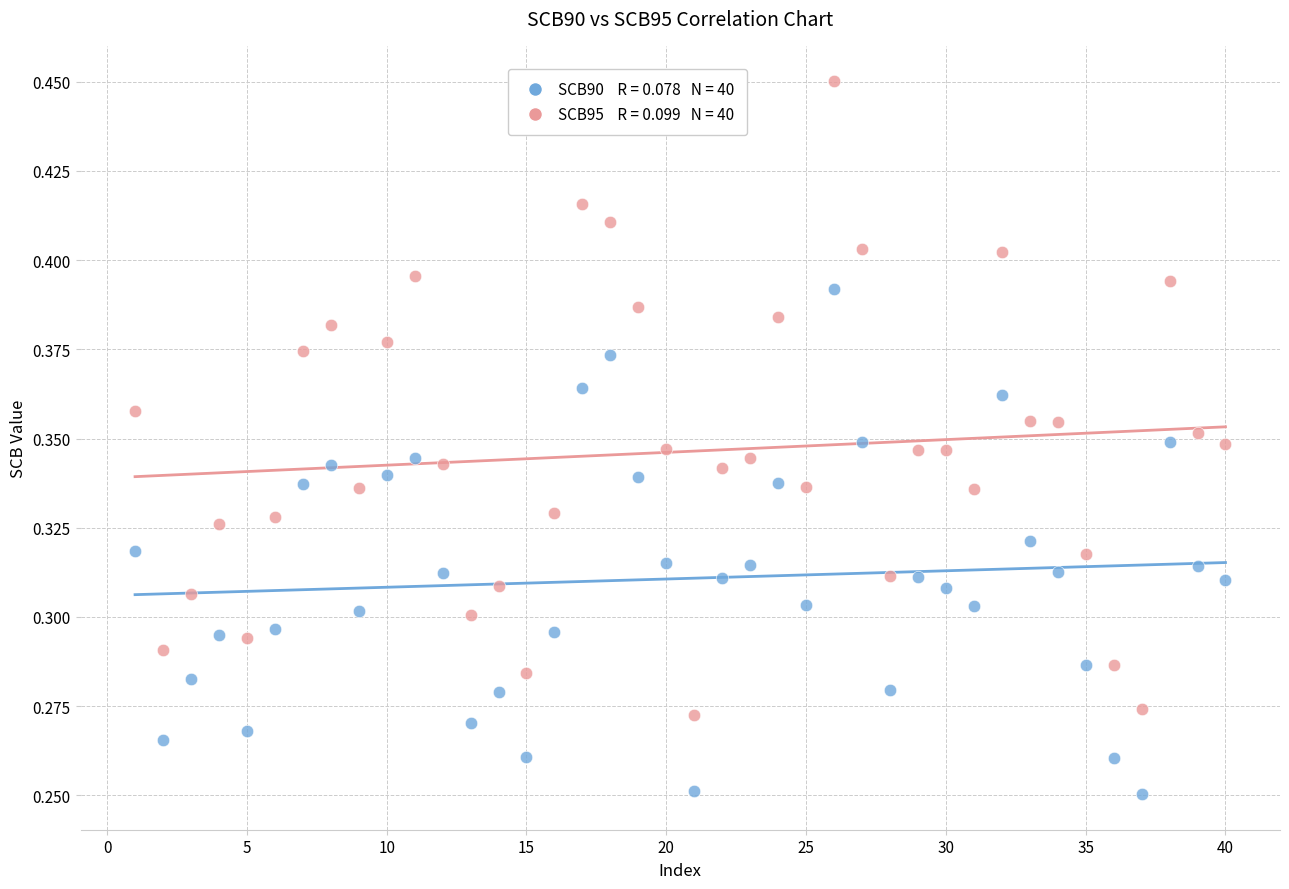

Across all data points, what is the range of X values (max minus min)?

39.0